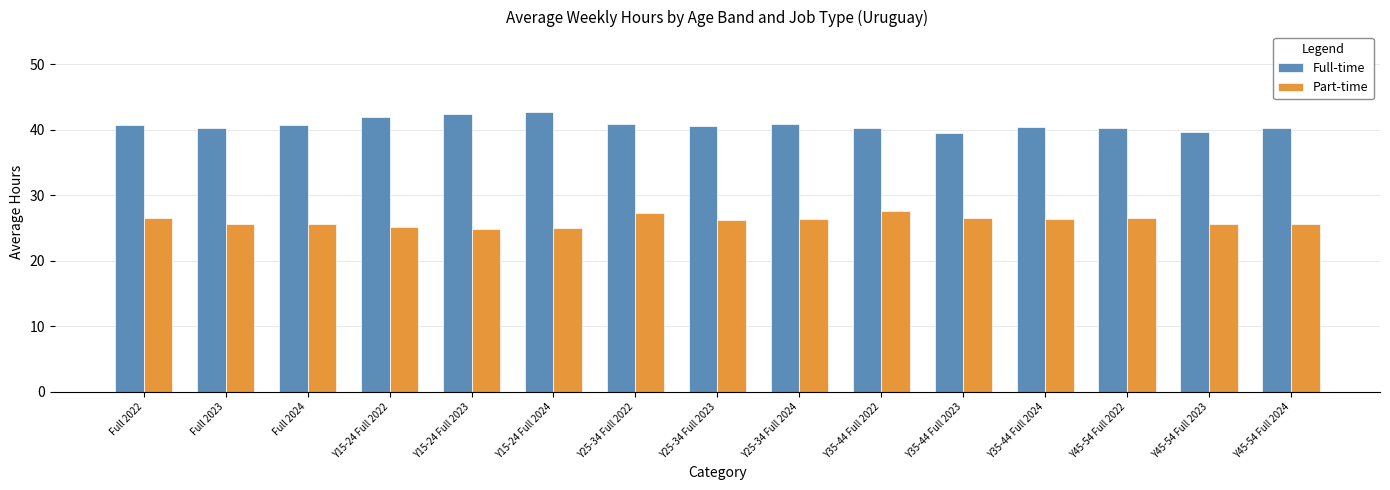

What is the value of the Full-time bar at the 8th from the left?

40.6